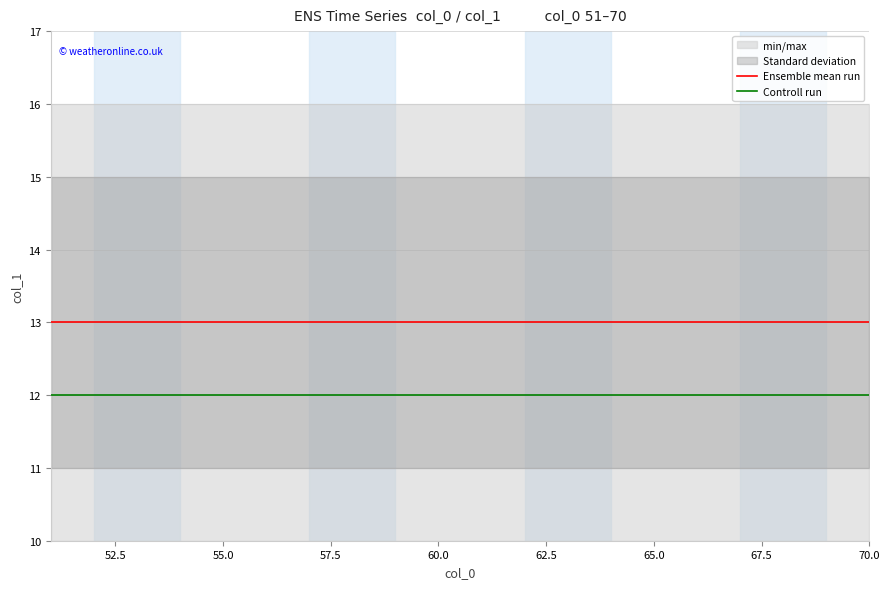

True or false: Ensemble mean run and Controll run cross at least once.

False